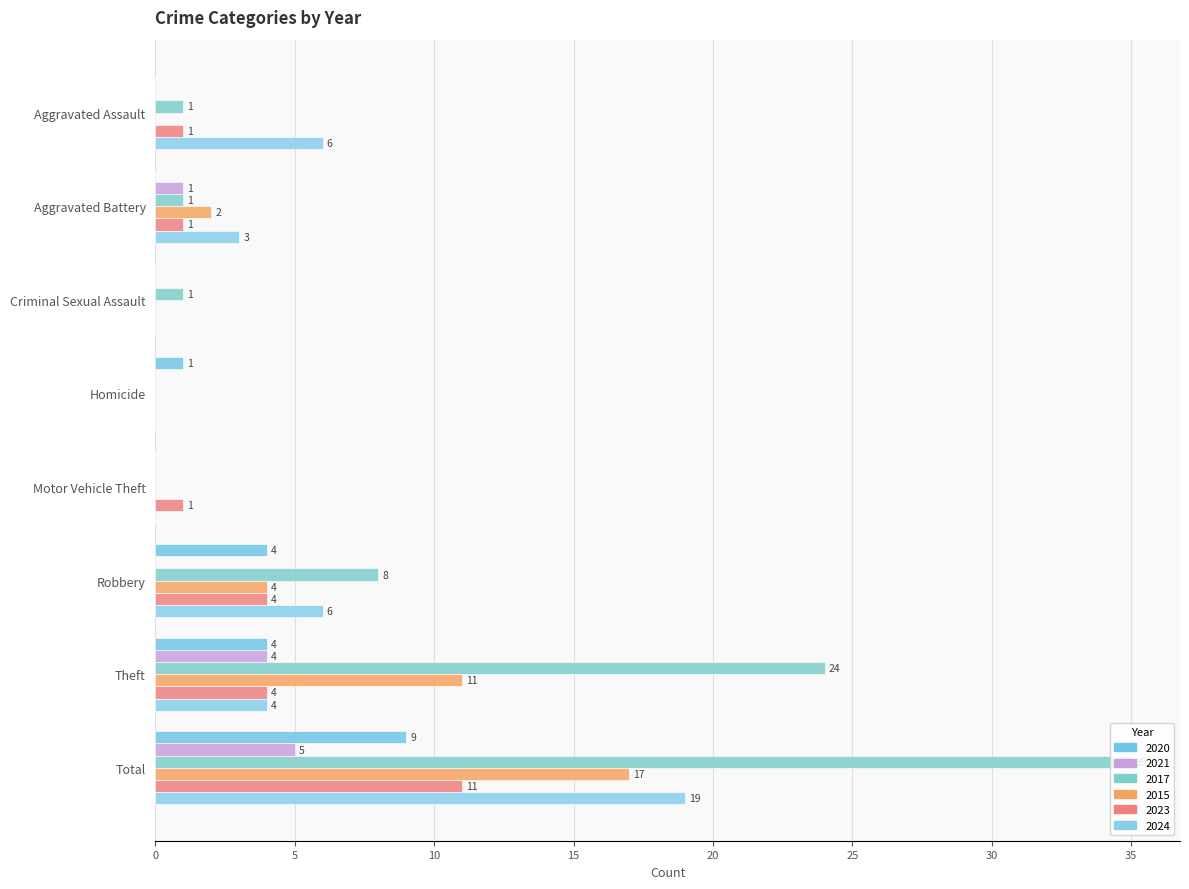

What is the label of the 6th bar from the right?

Criminal Sexual Assault